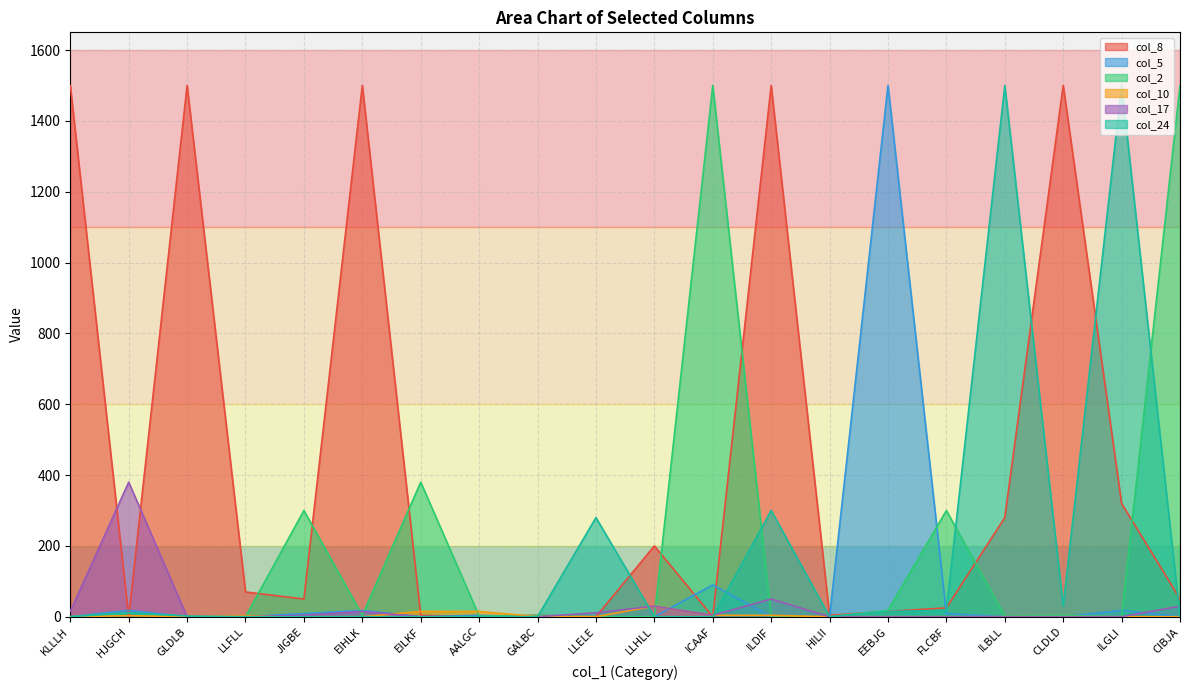

What position from the right is HILII?

7